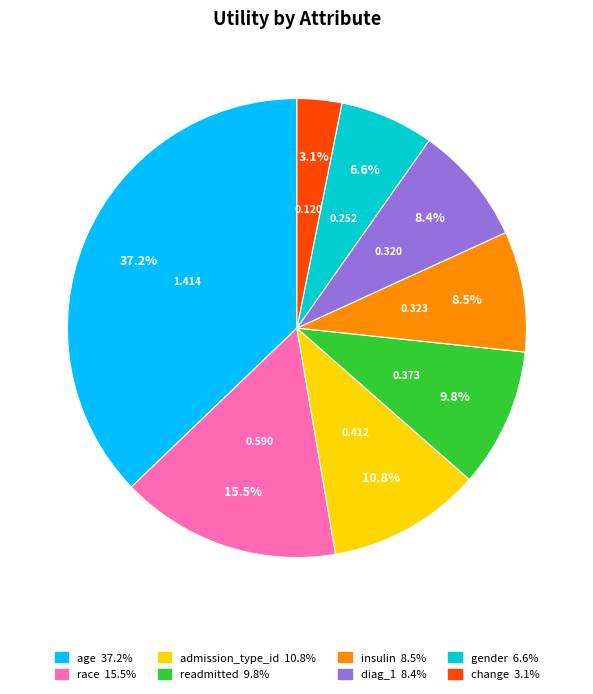

How many slices are in this pie chart?

8